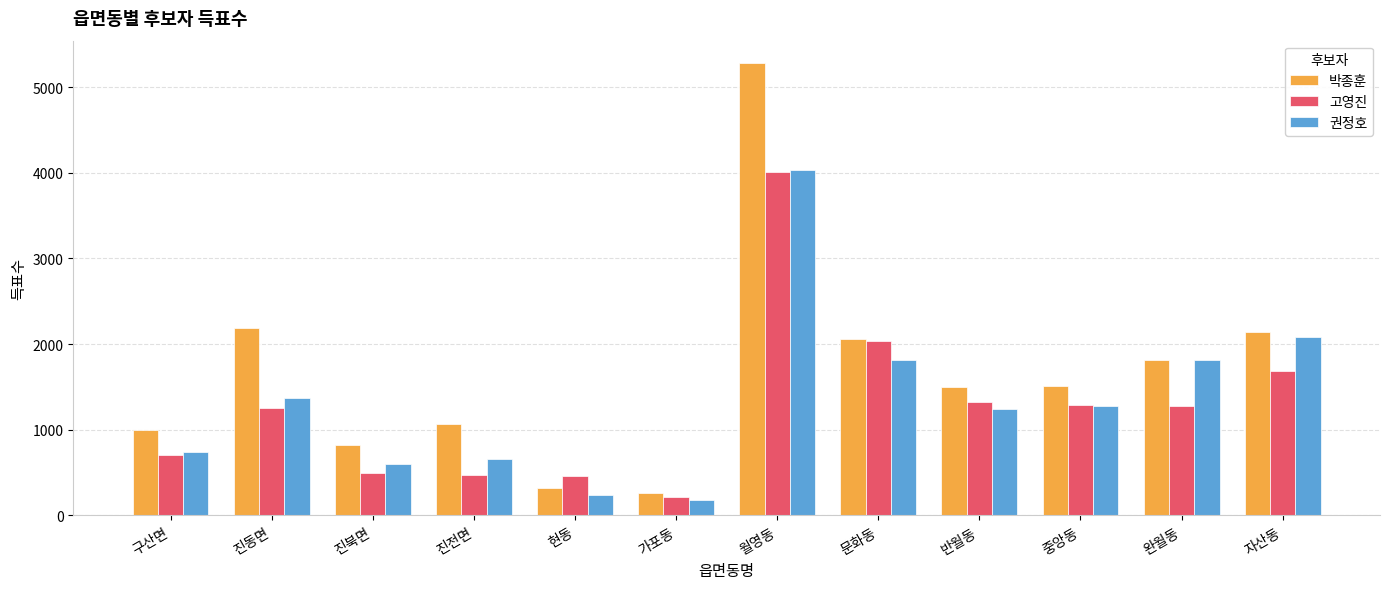

What is the average value of the 박종훈 series?

1663